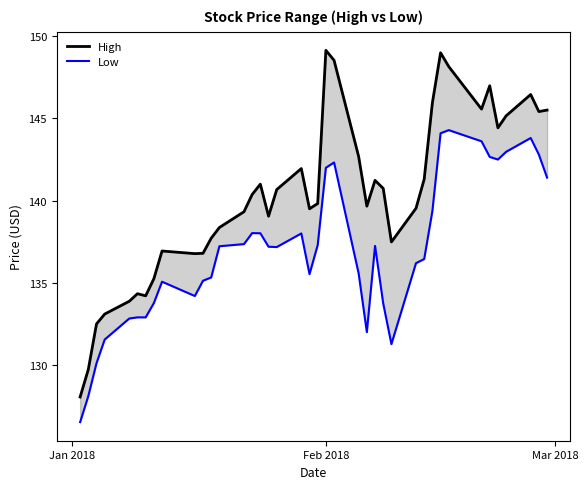

What is the sum of all High values?

5612.2